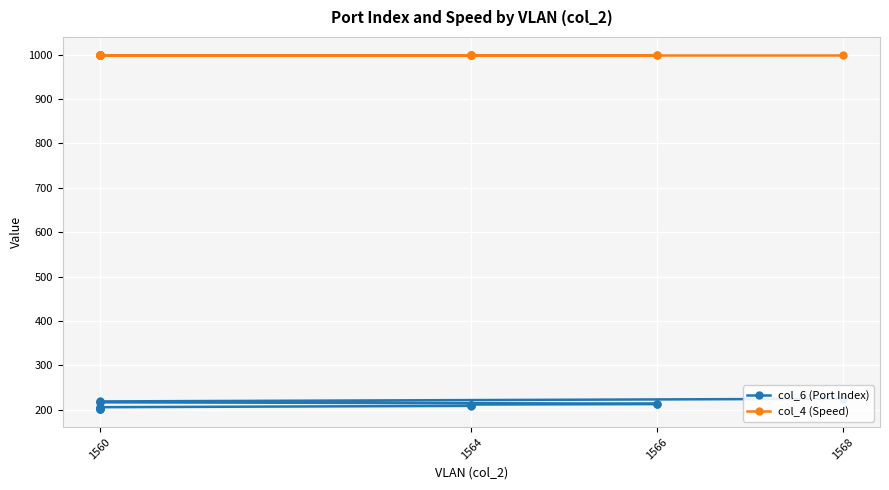

What is the difference between the second highest and second lowest values in the col_6 (Port Index) series?

17